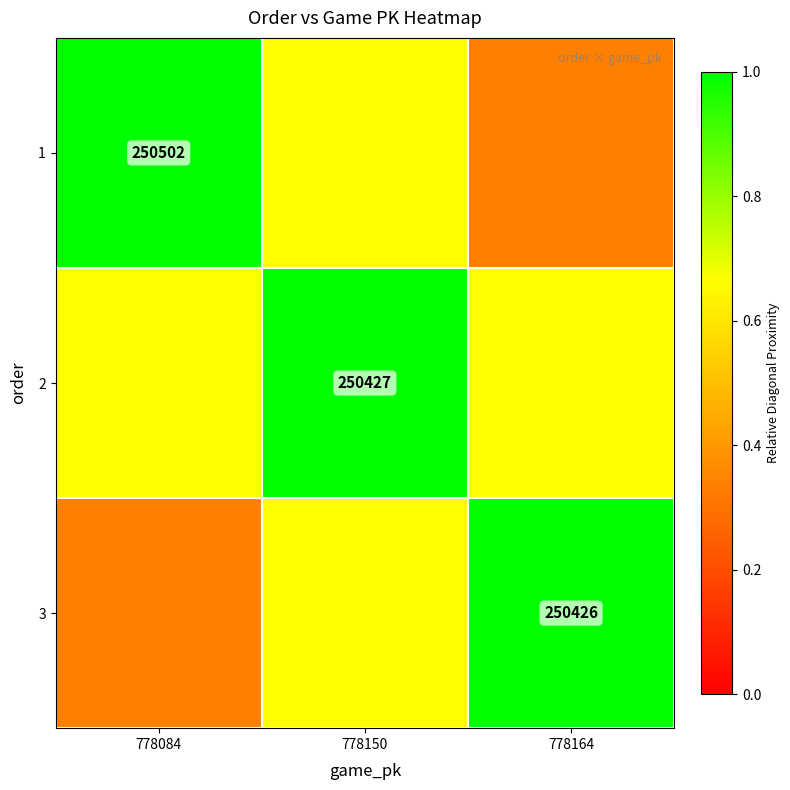

What is the highest value of the 3 series?

1.0